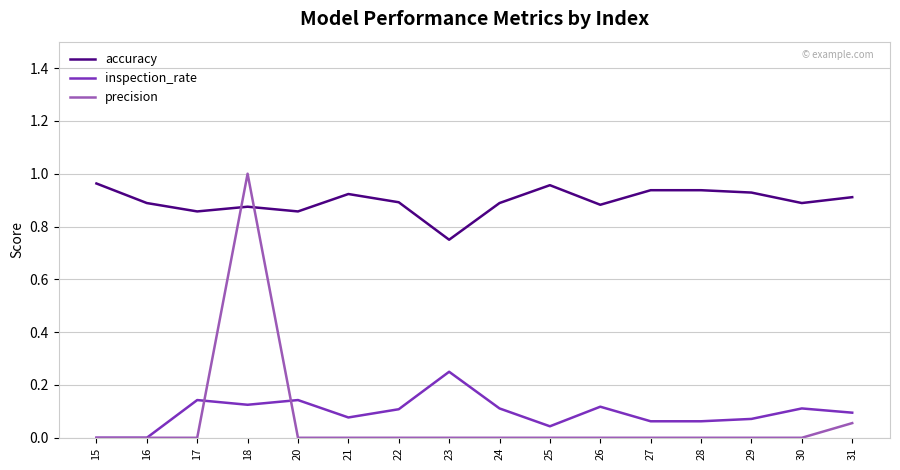

At which label does precision reach its peak?

18